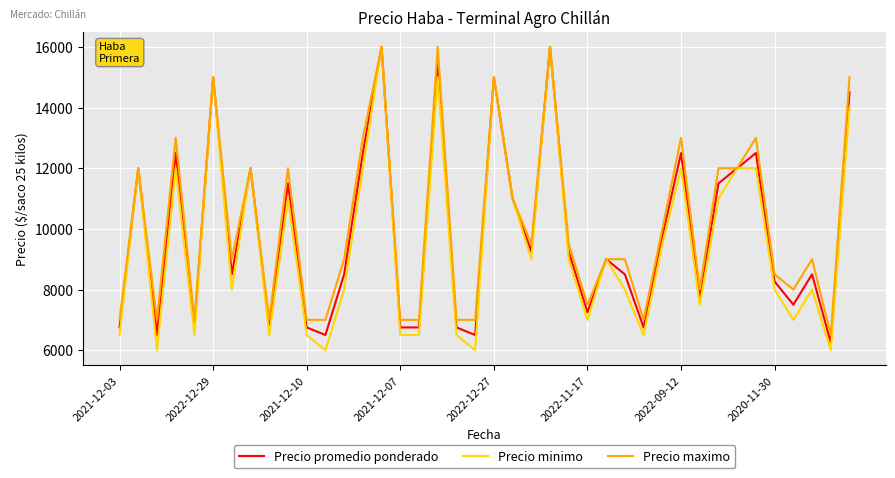

What are all the series names shown in the legend?

Precio promedio ponderado, Precio minimo, Precio maximo